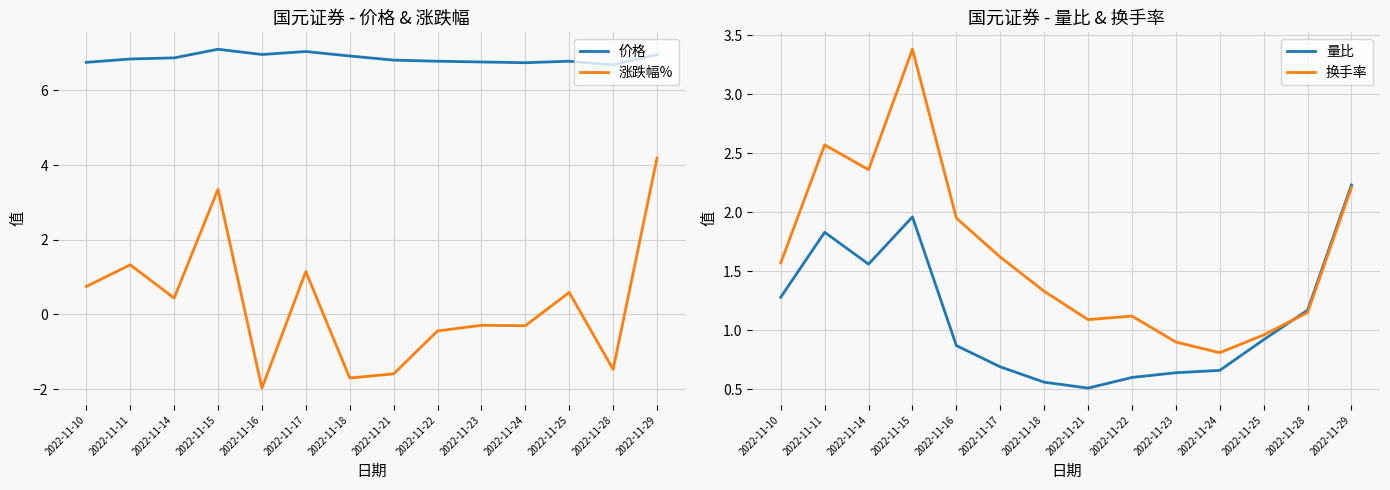

Between 2022-11-21 and 2022-11-23, which is larger?

2022-11-21